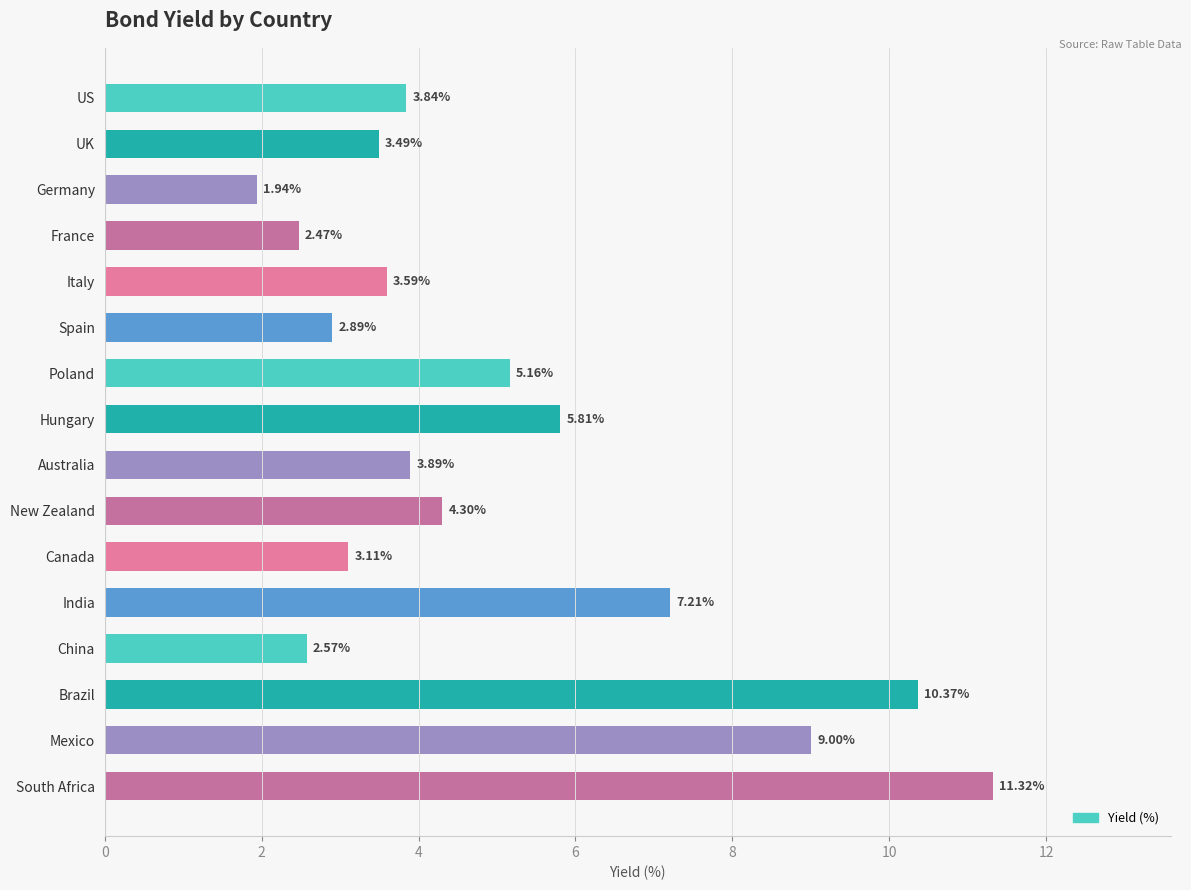

What is the change in value from Canada to Mexico?

+5.9